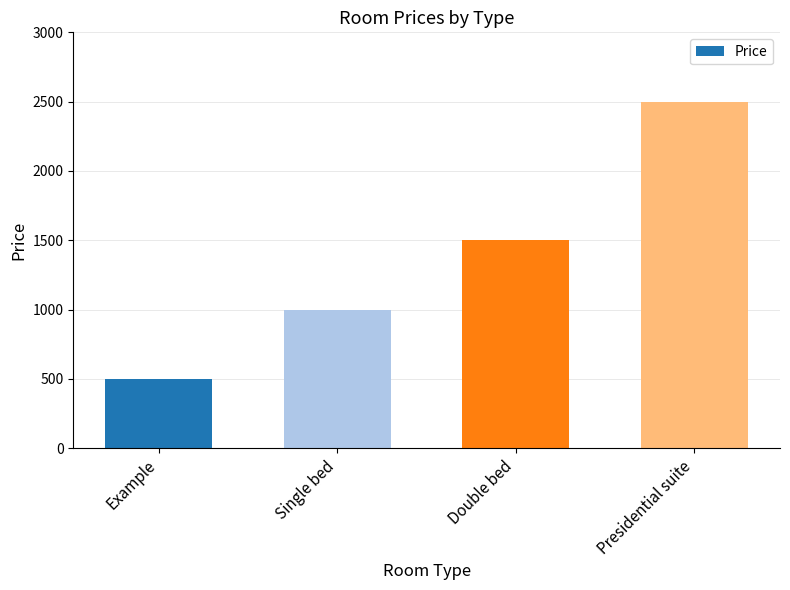

What is the change in value from Example to Presidential suite?

+2000